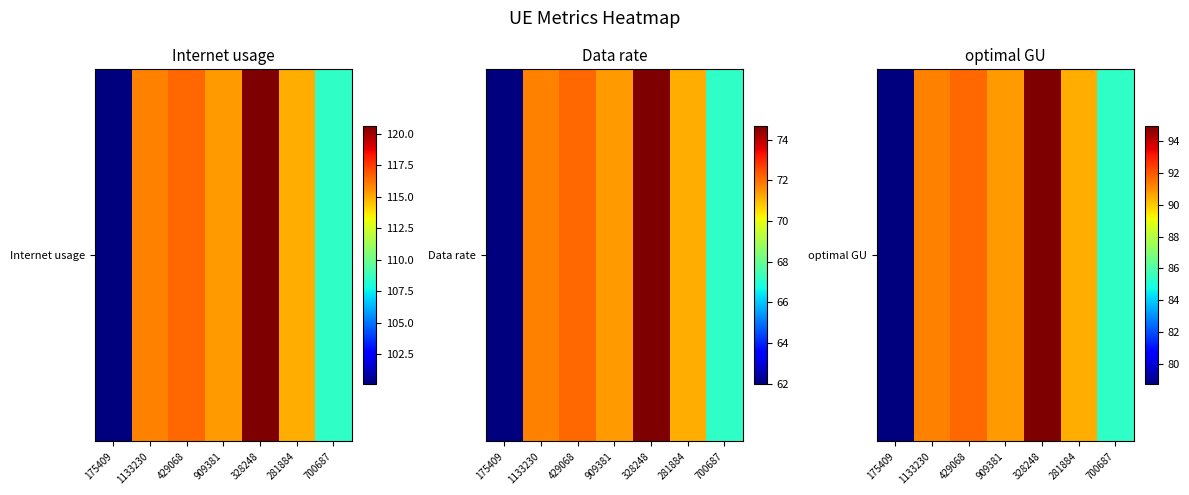

Read the value at 700687.

85.3